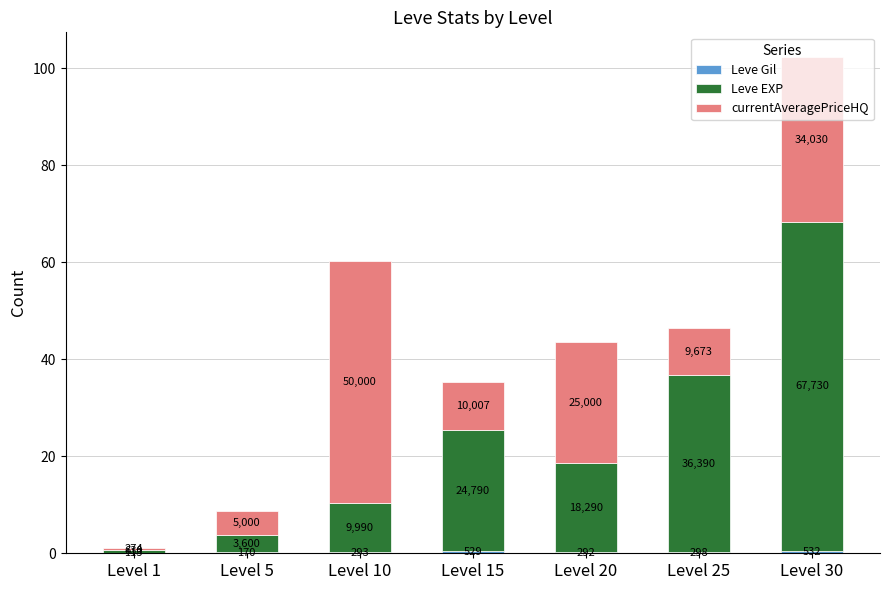

List the series in order of their overall mean, highest first.

Leve EXP, currentAveragePriceHQ, Leve Gil